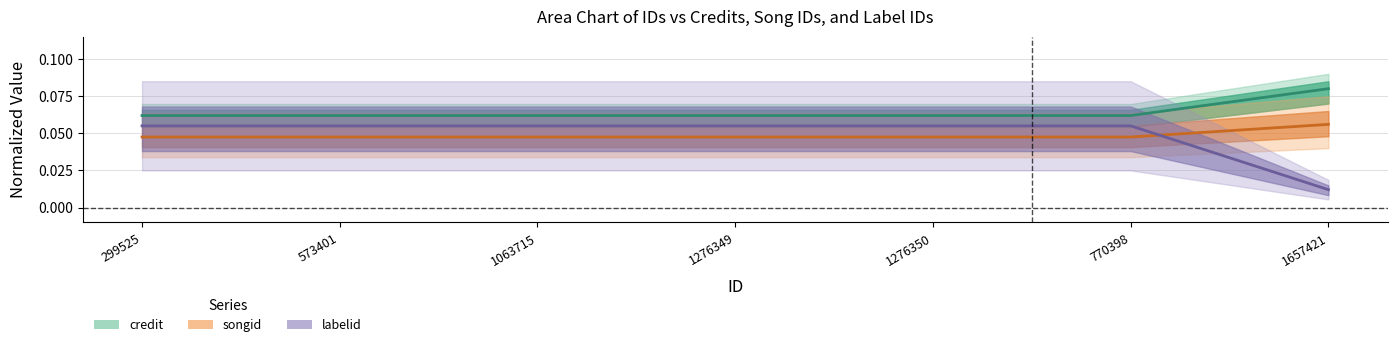

List the labels in order of labelid value, largest first.

299525, 573401, 1063715, 1276349, 1276350, 770398, 1657421